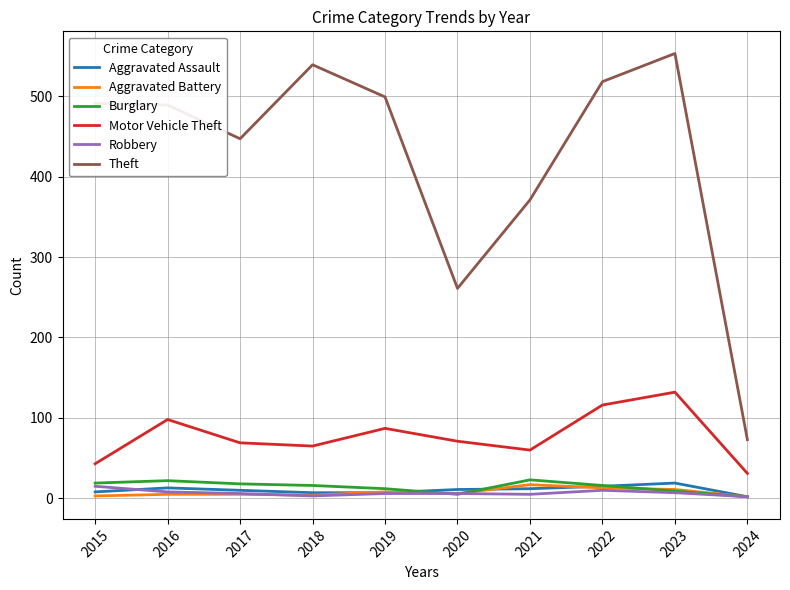

Where does the Motor Vehicle Theft series first go above 71?

2016